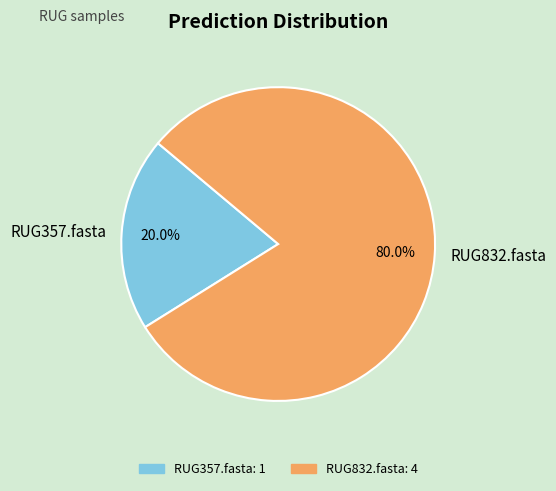

Rank the categories by value from lowest to highest.

RUG357.fasta, RUG832.fasta